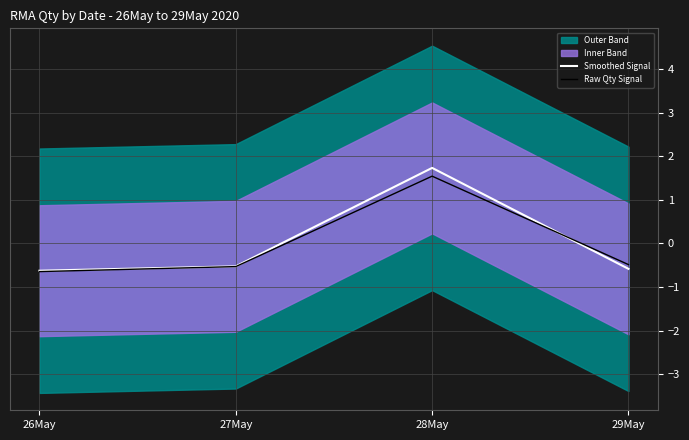

What is the total value across all series at 26May?

-1.3